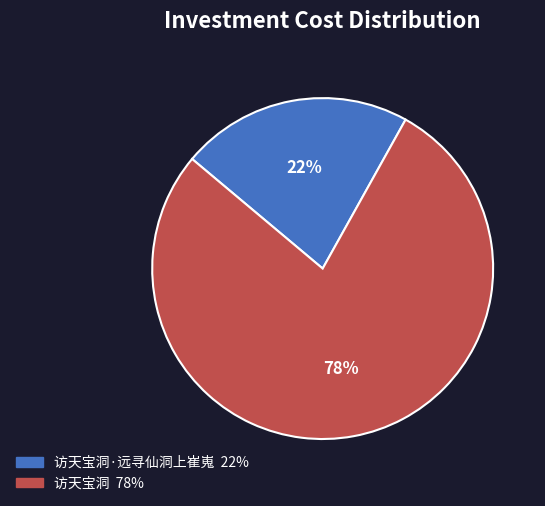

Does any single category account for the majority?

Yes